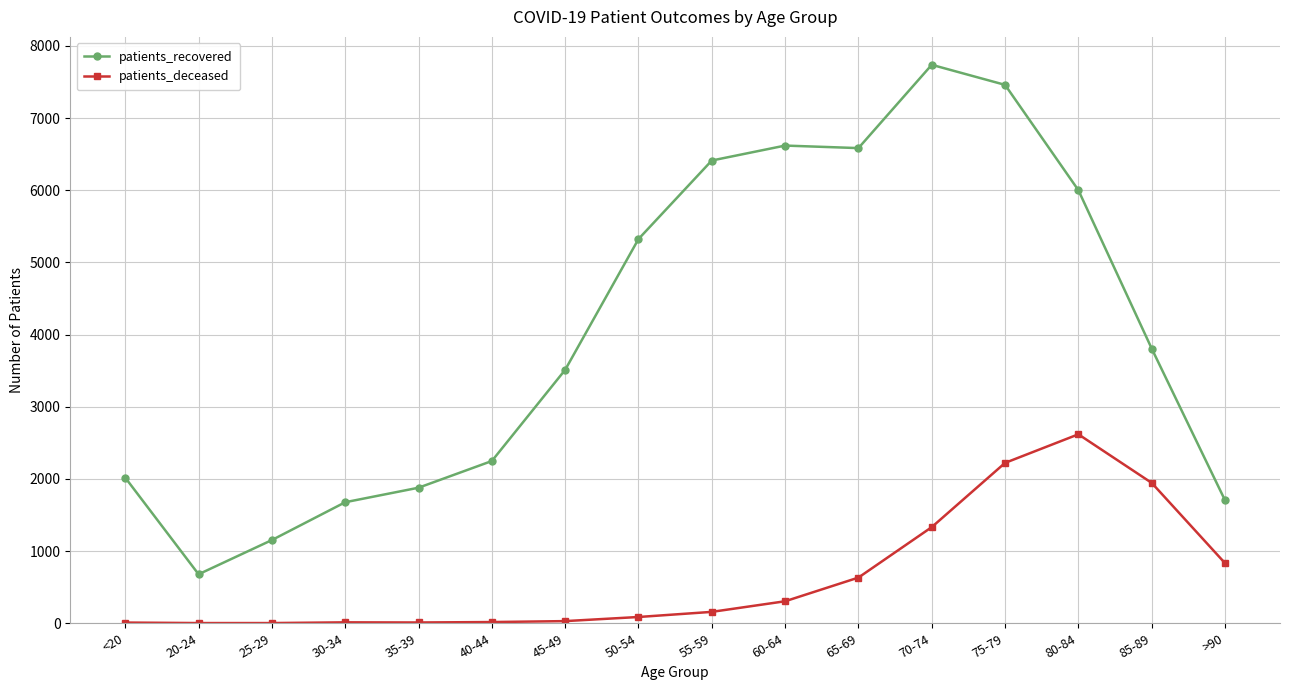

What position from the right is 65-69?

6